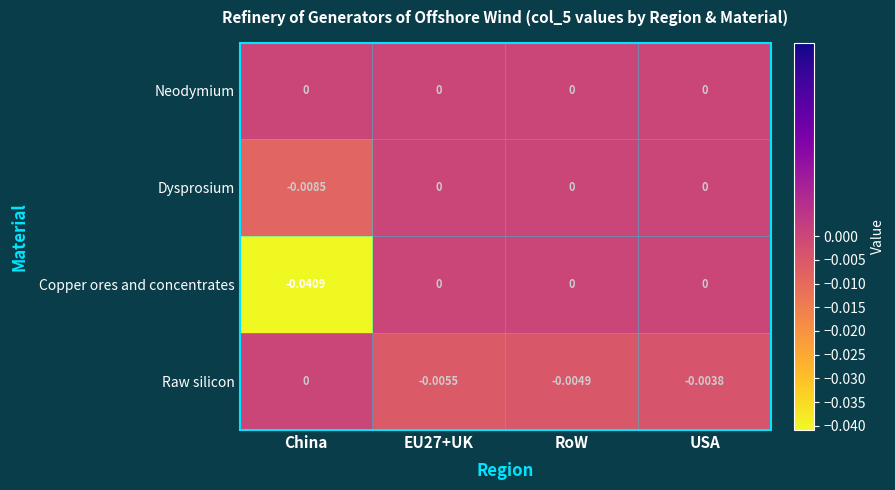

Which series has the largest total across all categories?

Neodymium